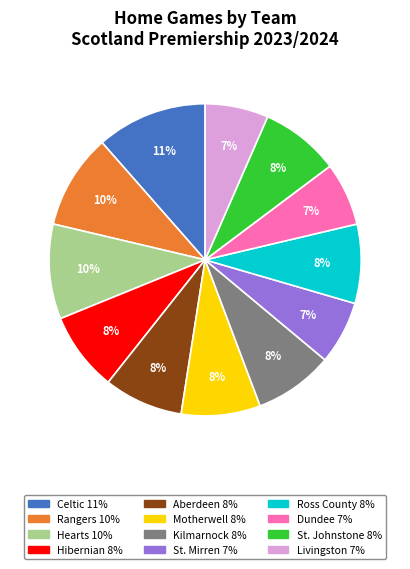

How many slices are in this pie chart?

12